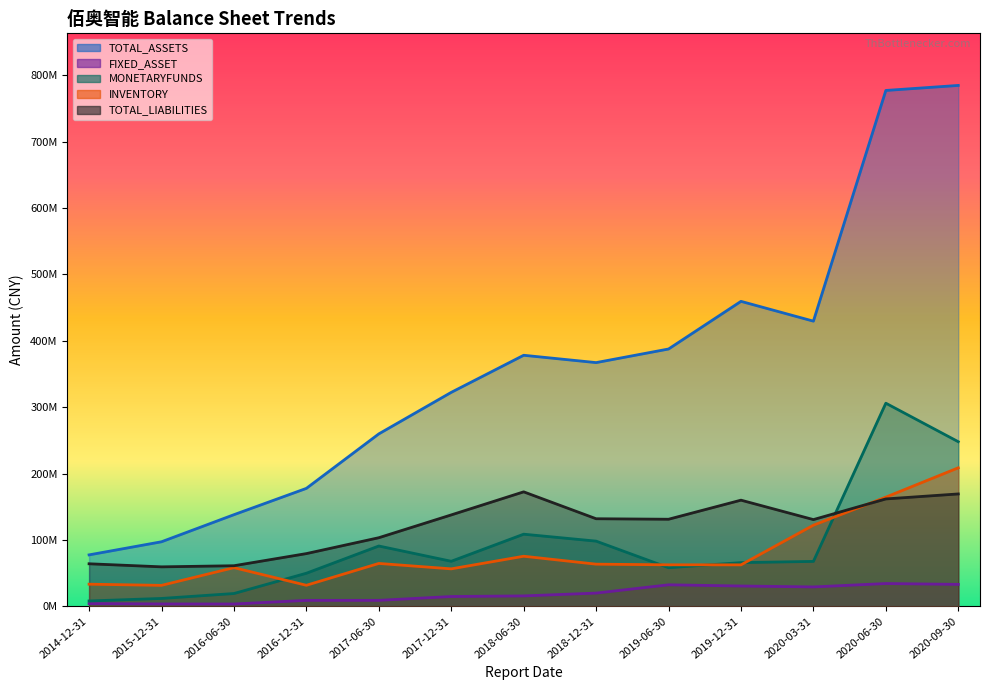

Is the value of INVENTORY at 2018-12-31 greater than the value of MONETARYFUNDS at 2019-06-30?

Yes